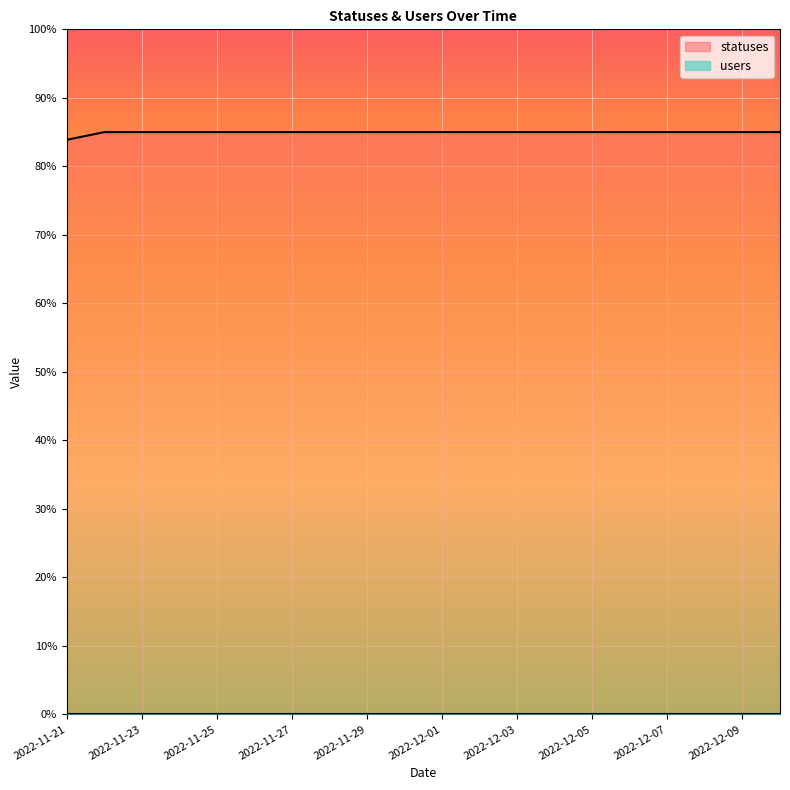

True or false: the data has more than 2 interior local peaks.

False